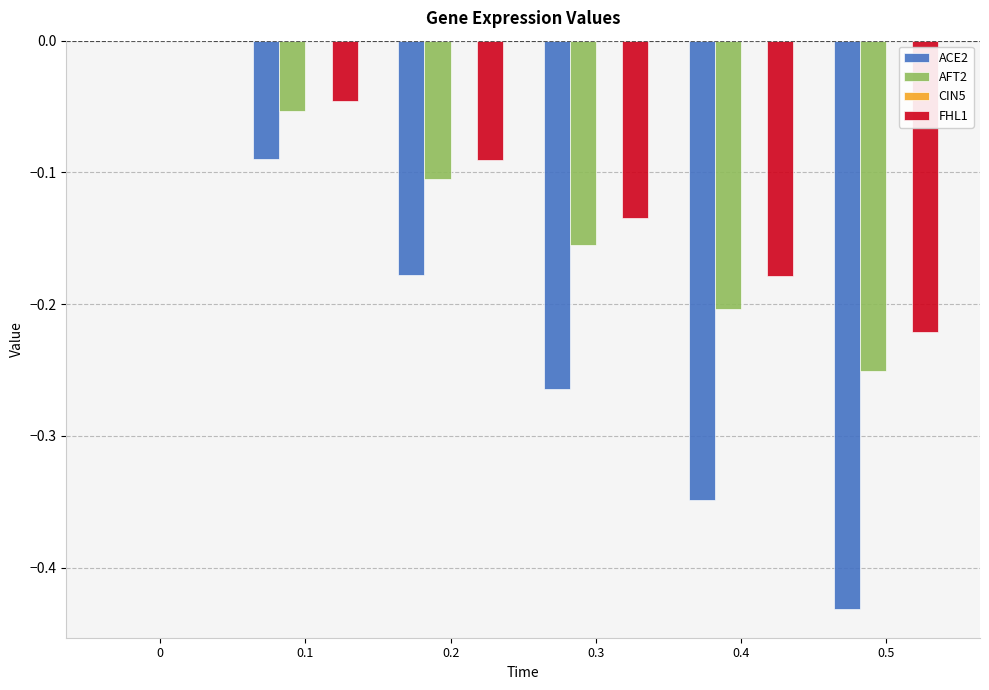

The value of FHL1 at 0.4 is -0.2. True or false?

True